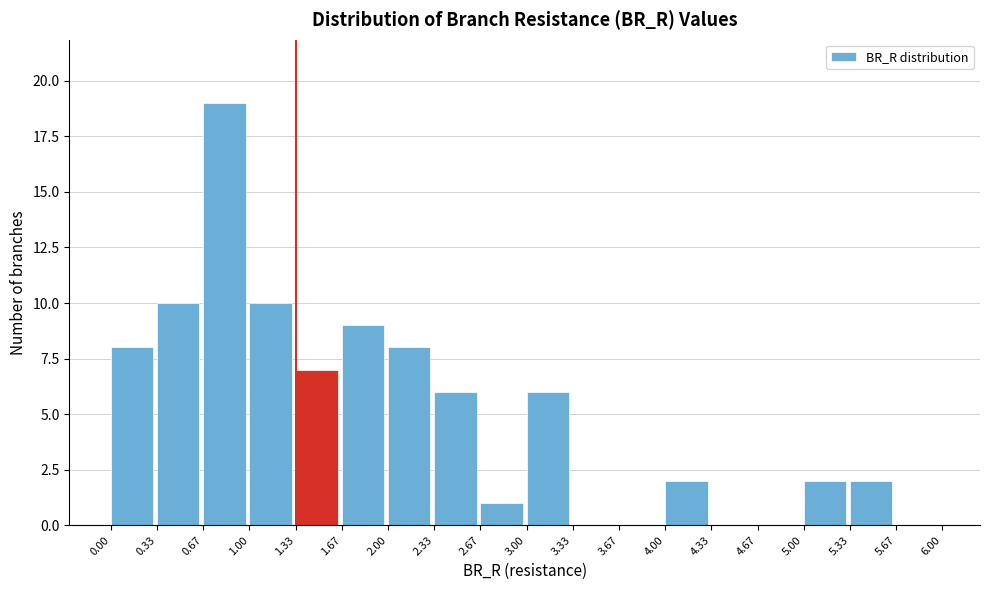

Which range on the x-axis has the tallest bar?

0.67 to 1.00